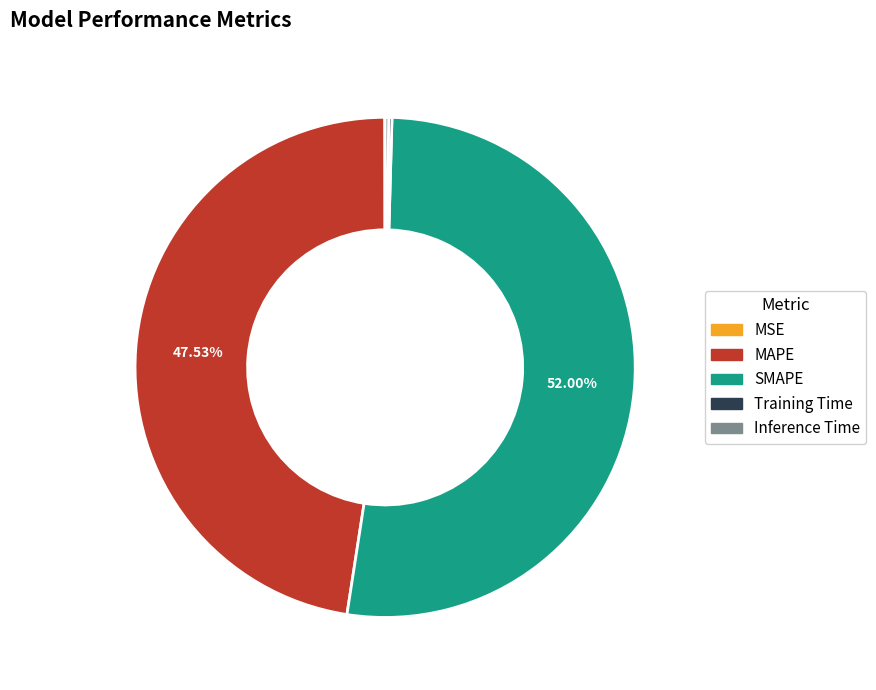

Which slice is the largest?

SMAPE